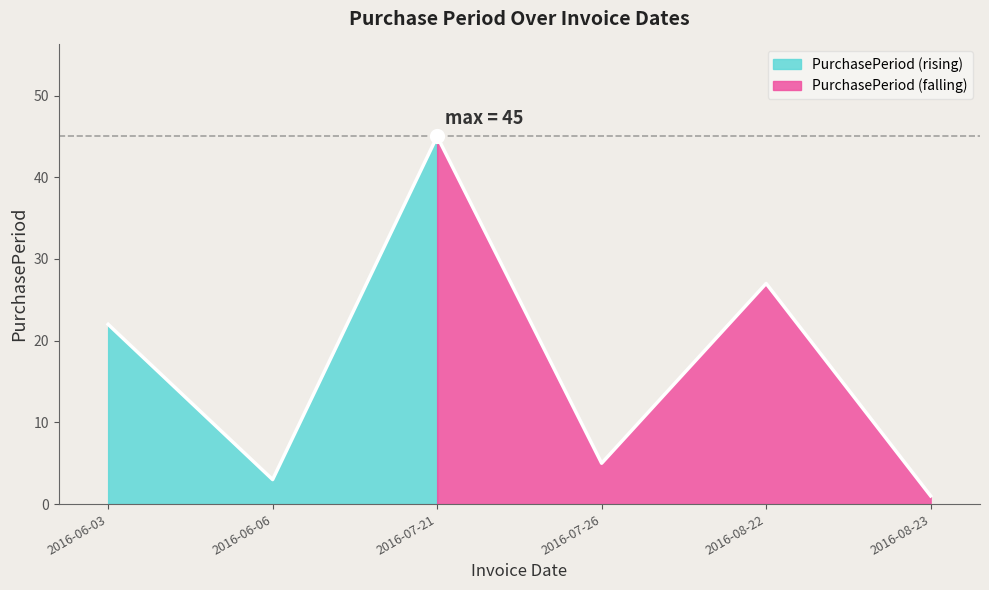

What is the change in value from 2016-06-06 to 2016-07-26?

+2